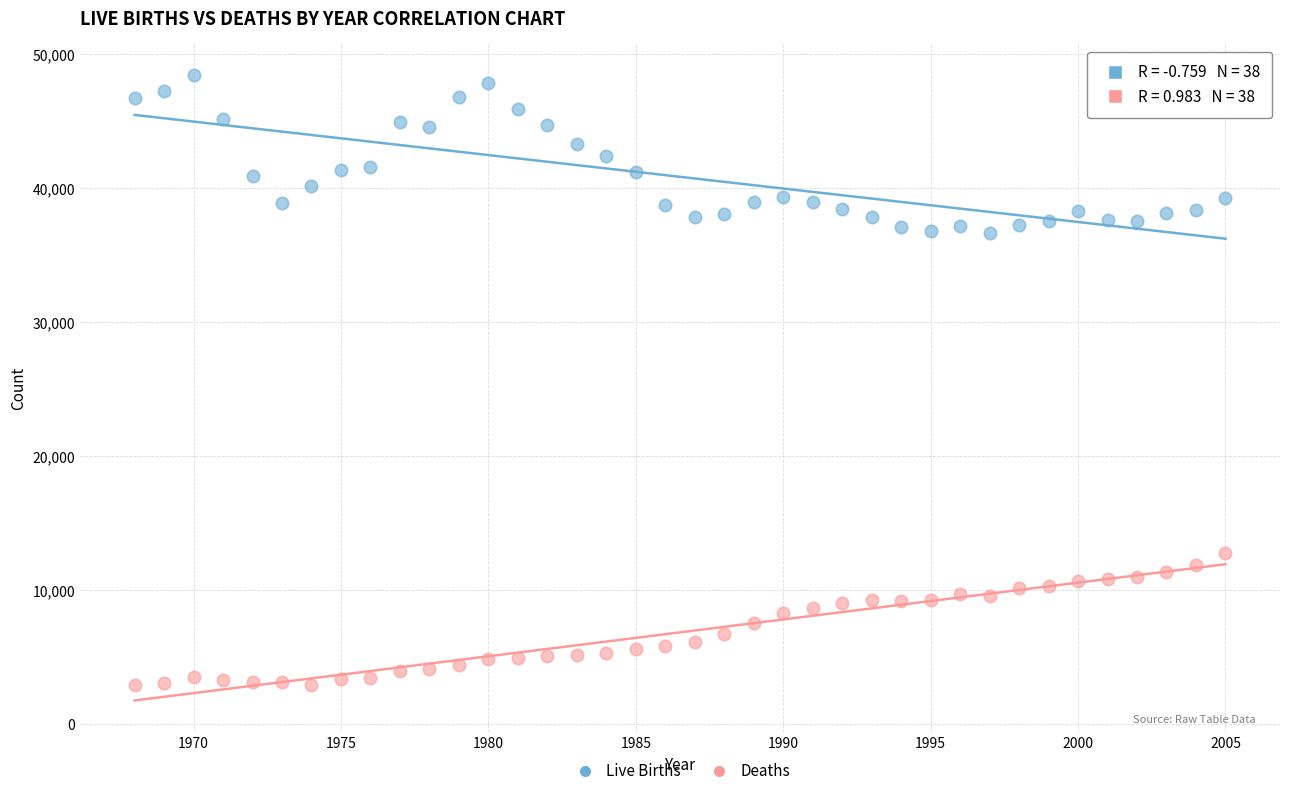

Across all data points, what is the range of Y values (max minus min)?

45447